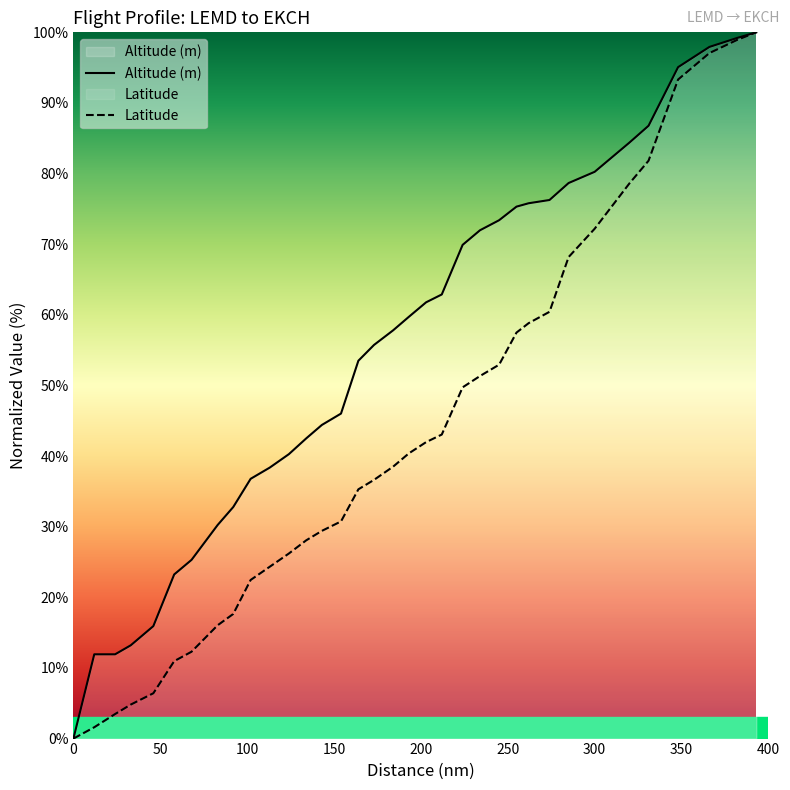

Rank the series by their average value, from lowest to highest.

Latitude, Altitude (m)